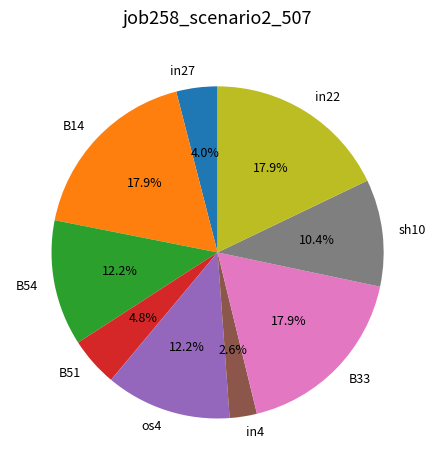

How much of the chart is everything except sh10?

89.6%